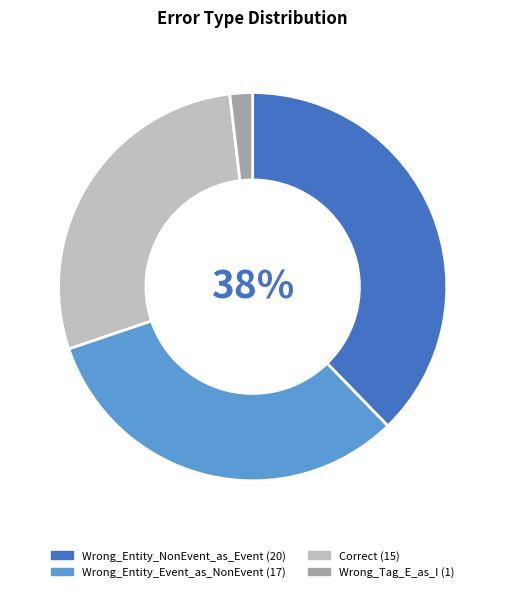

Rank the categories by value from lowest to highest.

Wrong_Tag_E_as_I, Correct, Wrong_Entity_Event_as_NonEvent, Wrong_Entity_NonEvent_as_Event